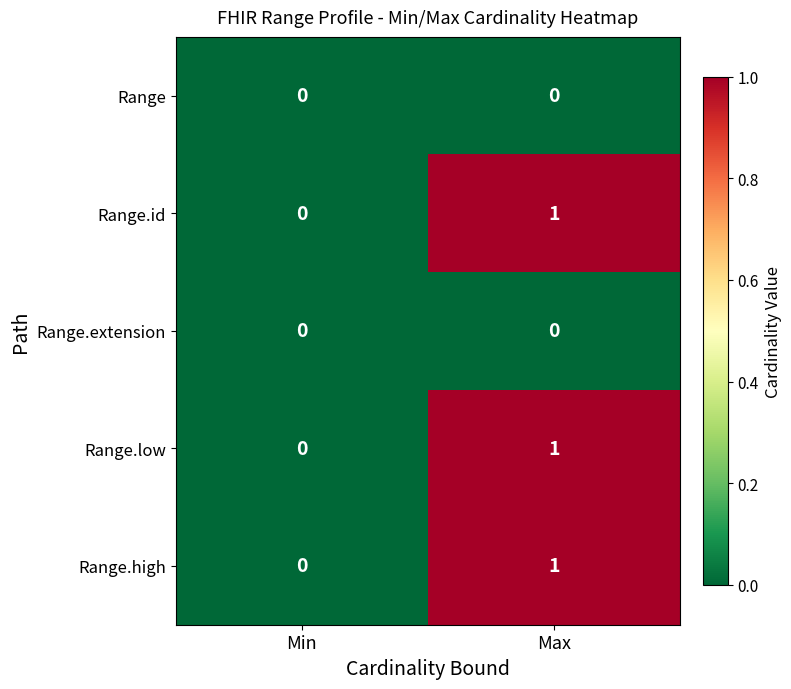

Which category has the highest value in the Range.high series?

Max